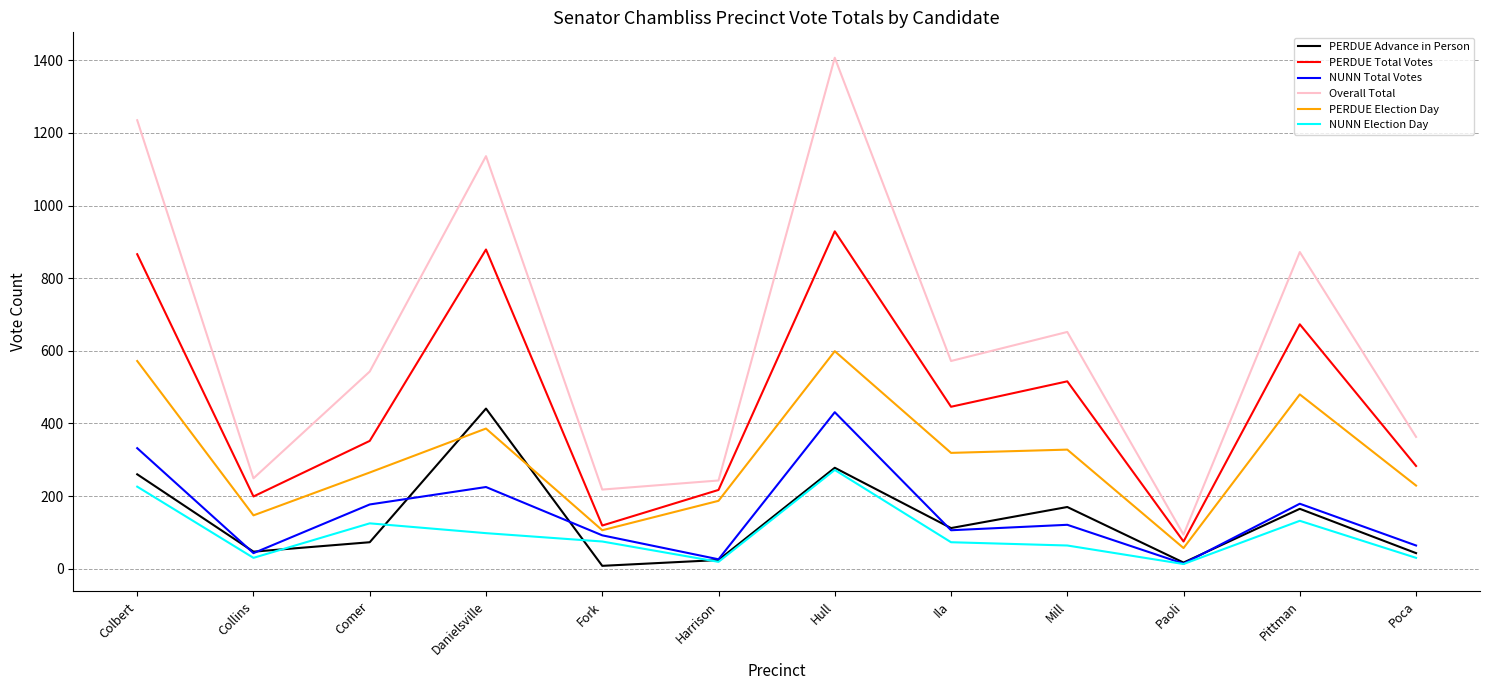

Which series has the largest range (max minus min)?

Overall Total